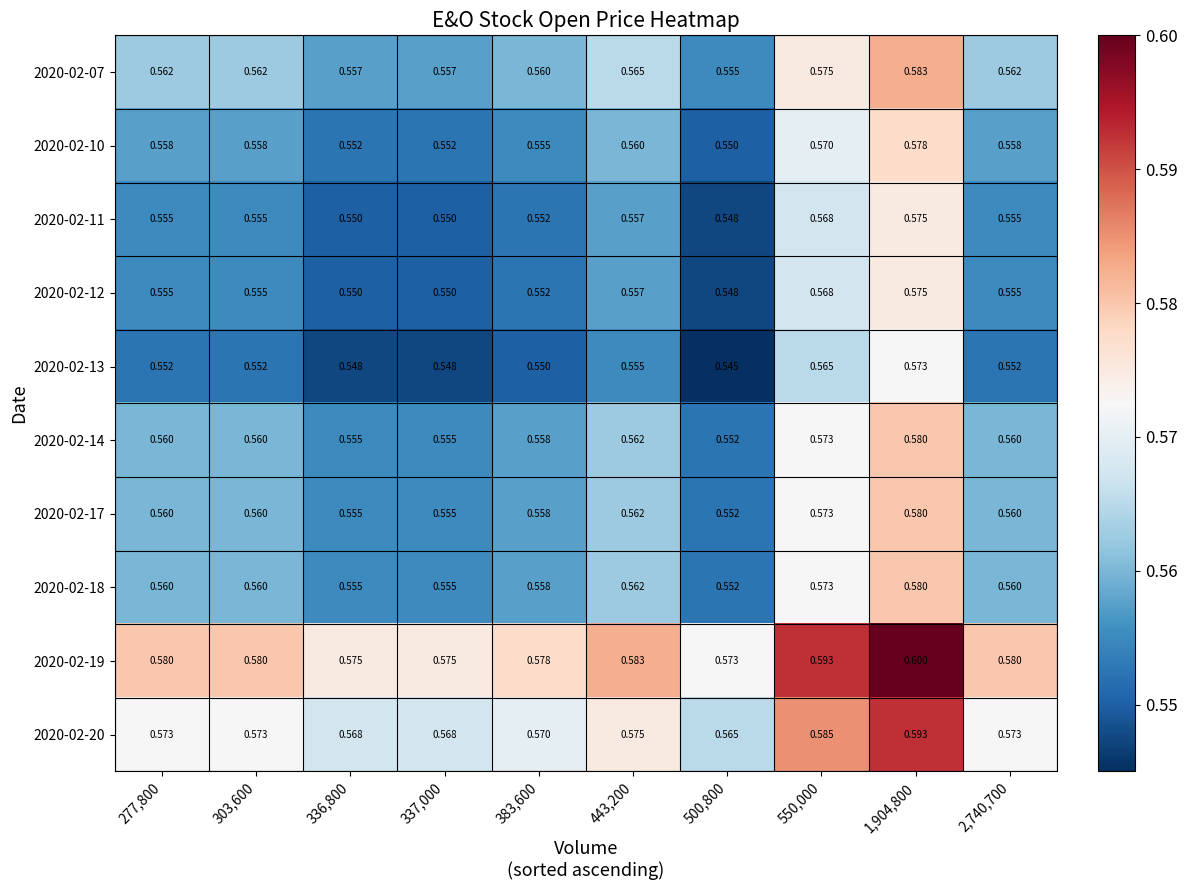

What is the maximum value shown in the chart?

0.6